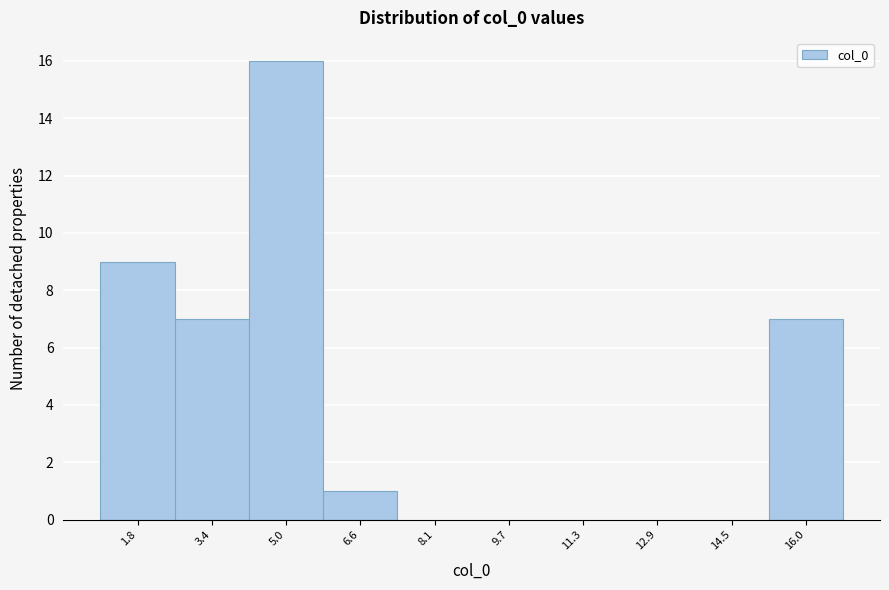

Reading left to right, transcribe this chart: for each bar, give the range it covers on the x-axis and its height. Neither the bar edges nor the heights are printed on the chart, so give them approximately, as read against the axes.

1.0 to 2.6: 9
2.6 to 4.2: 7
4.2 to 5.8: 16
5.8 to 7.4: 1
7.4 to 9.0: 0
9.0 to 10.6: 0
10.6 to 12.0: 0
12.0 to 13.6: 0
13.6 to 15.2: 0
15.2 to 16.8: 7